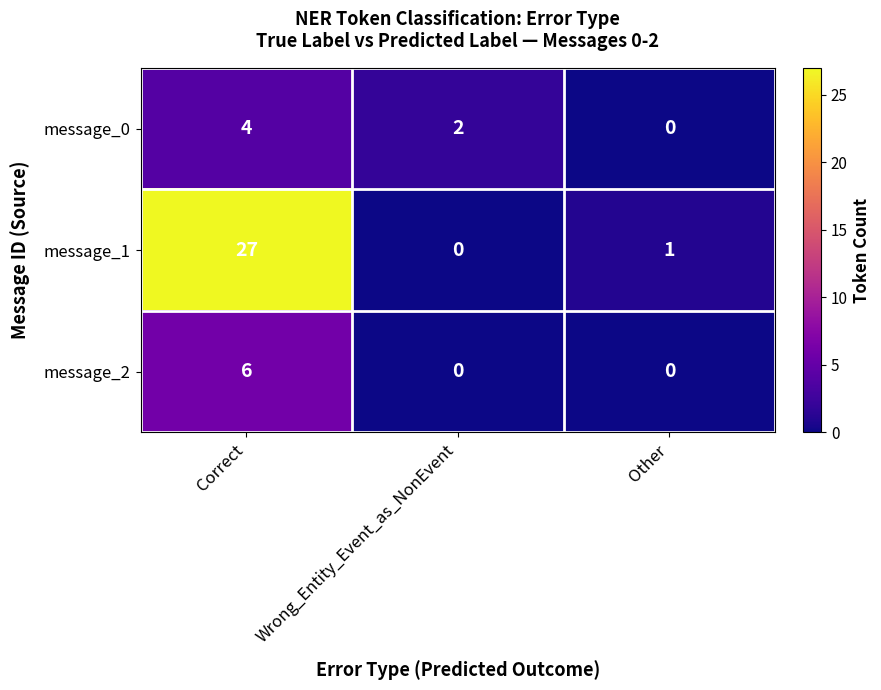

What is the sum of the message_2 values at Other and Correct?

6